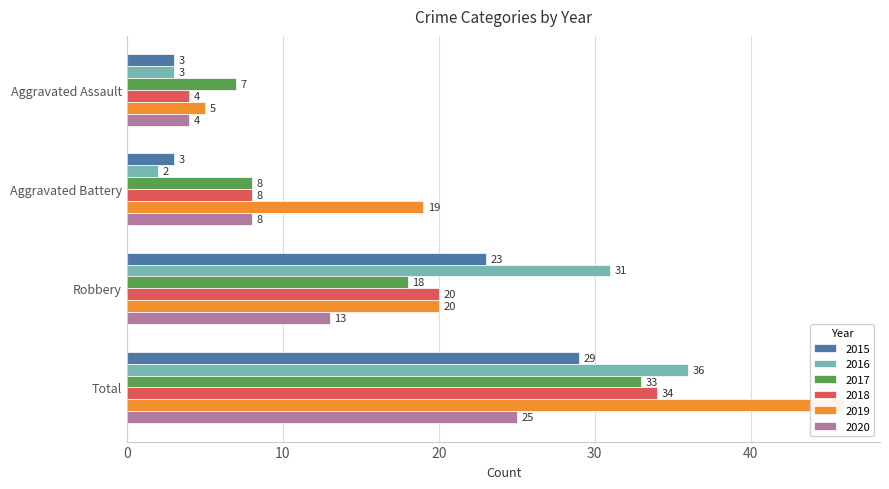

Which series has the largest total across all categories?

2019